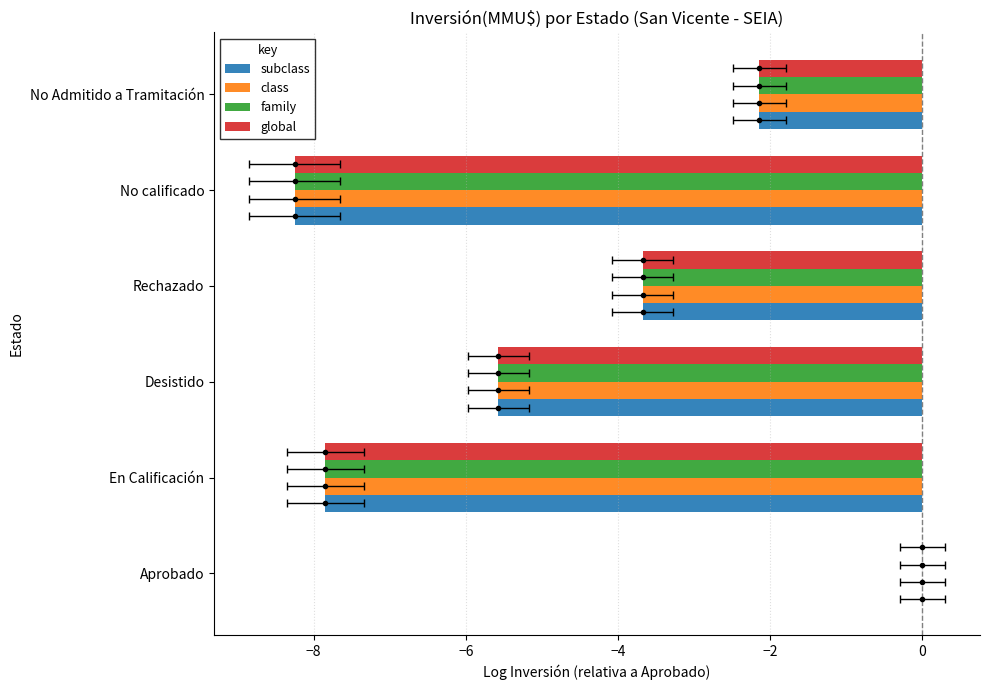

What position from the left is Aprobado?

1